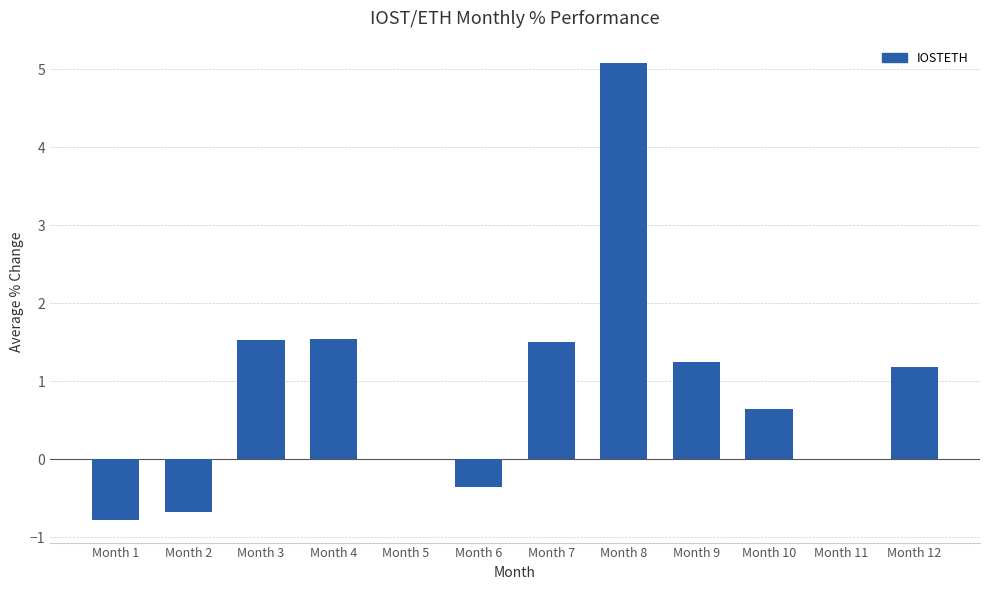

Reading left to right, transcribe all the data shown in this chart.

-0.8	-0.7	1.5	1.5	0.0	-0.4	1.5	5.1	1.2	0.6	0.0	1.2